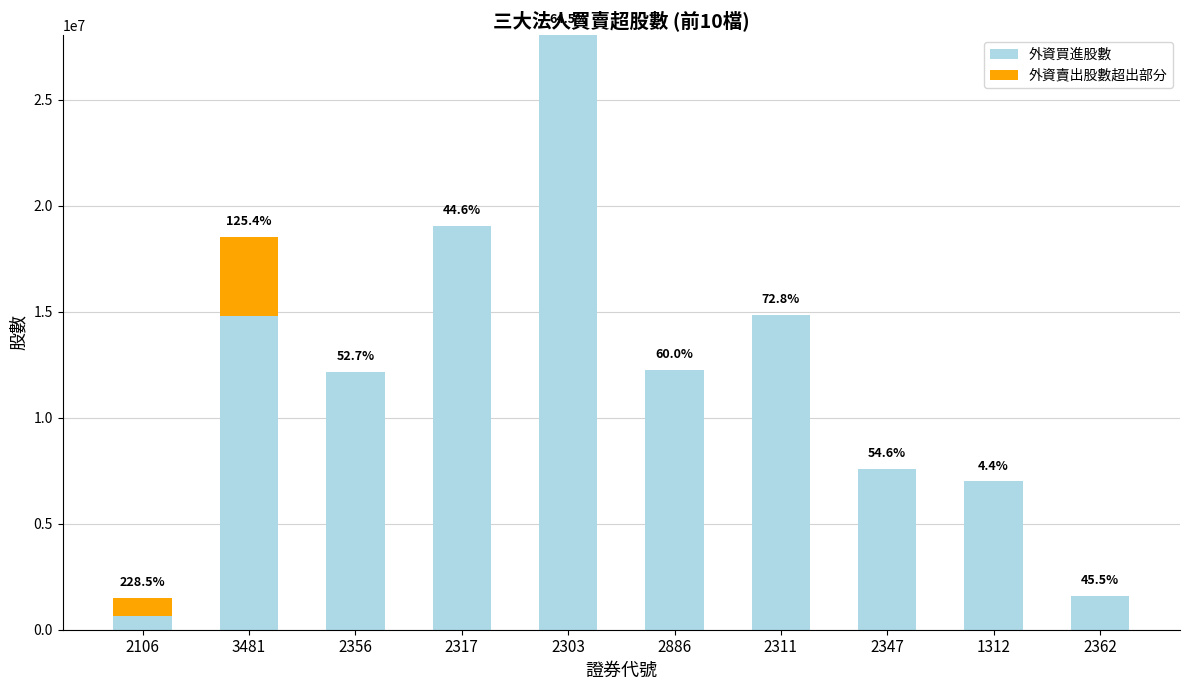

Which series has the widest spread of values?

外資買進股數